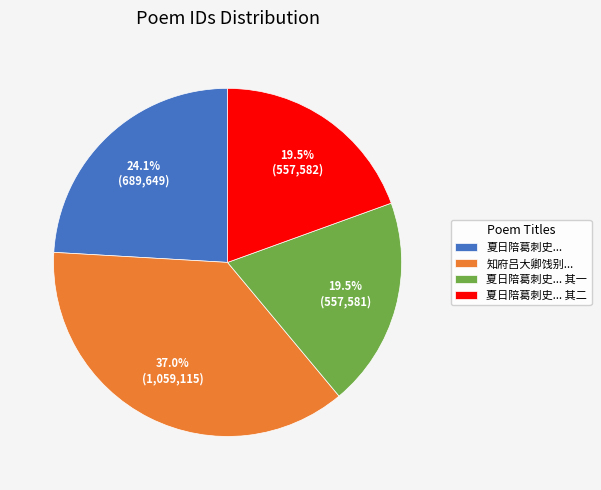

Which slice is the largest?

知府吕大卿饯别...